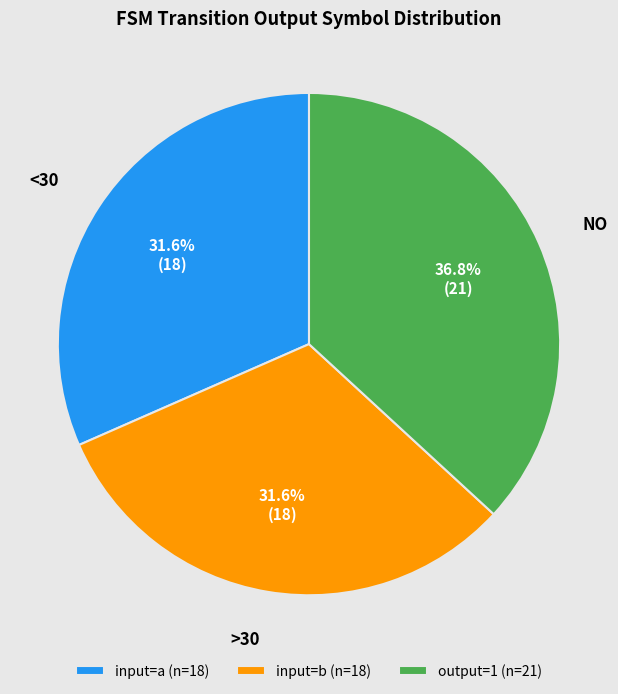

How many segments does this pie chart have?

3